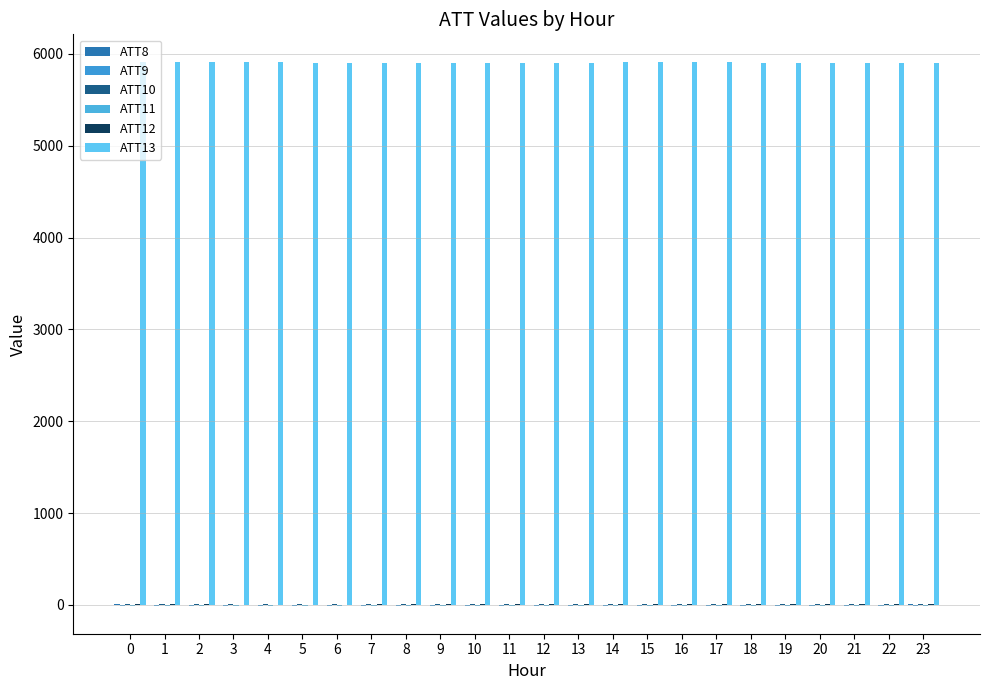

The value of ATT12 at 15 is 7.0. True or false?

True